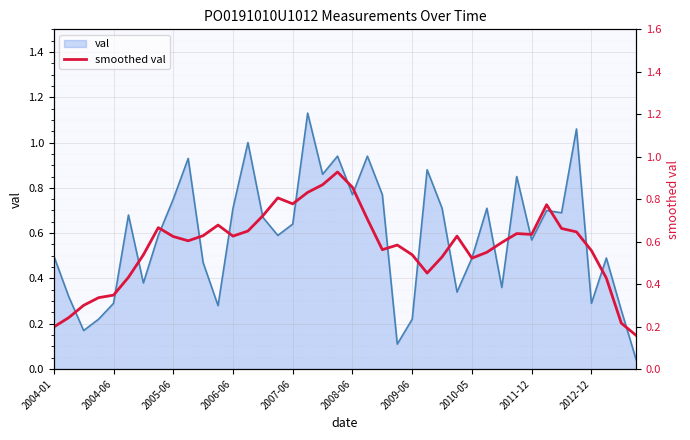

What is the difference between the second highest and second lowest values?

0.7